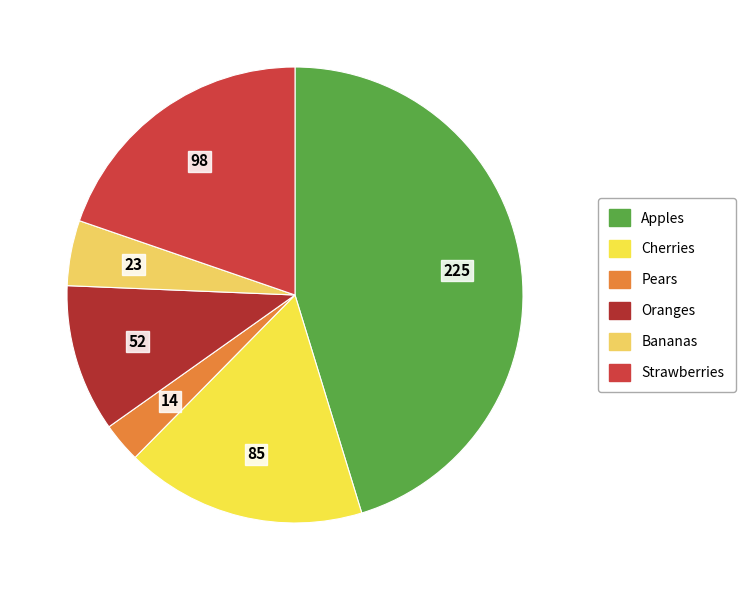

Which category has the biggest portion of the pie?

Apples